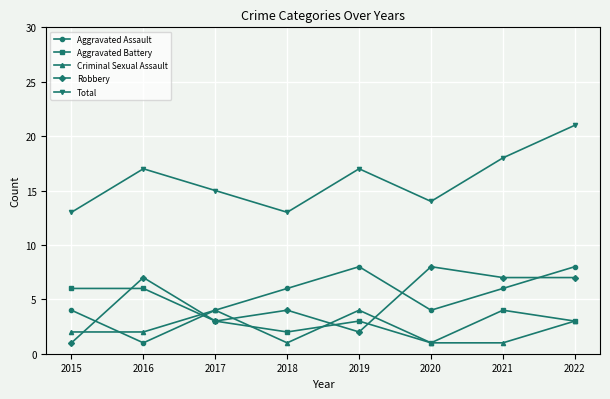

True or false: Total and Aggravated Assault cross at least once.

False